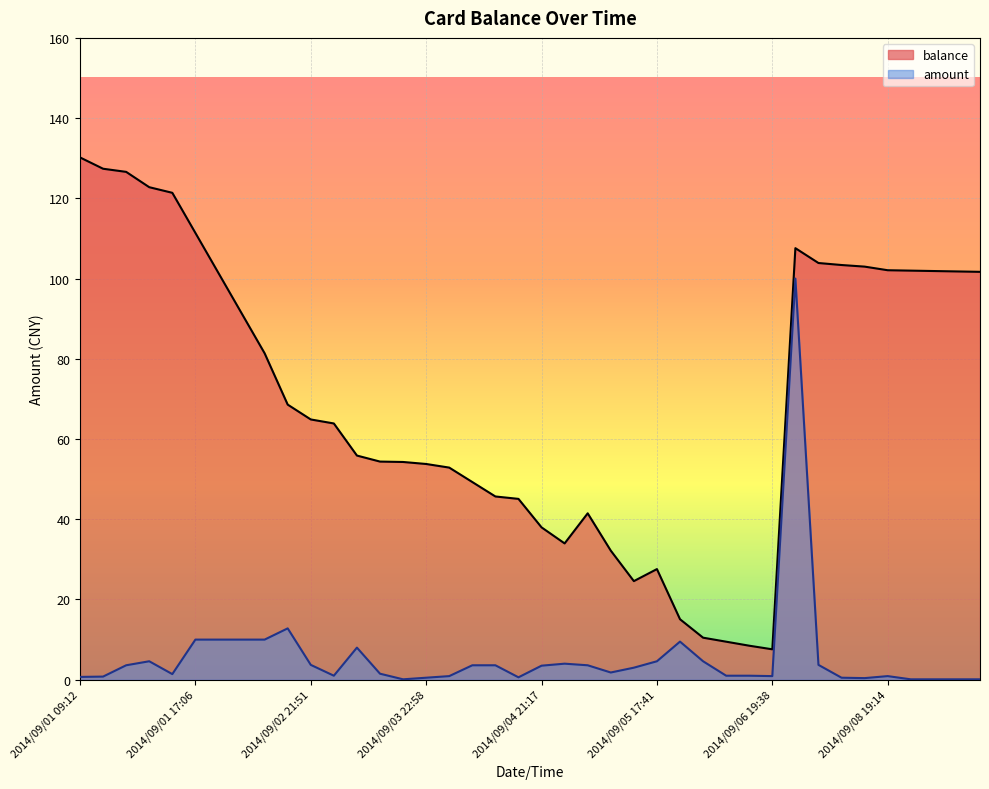

What are all the series names shown in the legend?

balance, amount